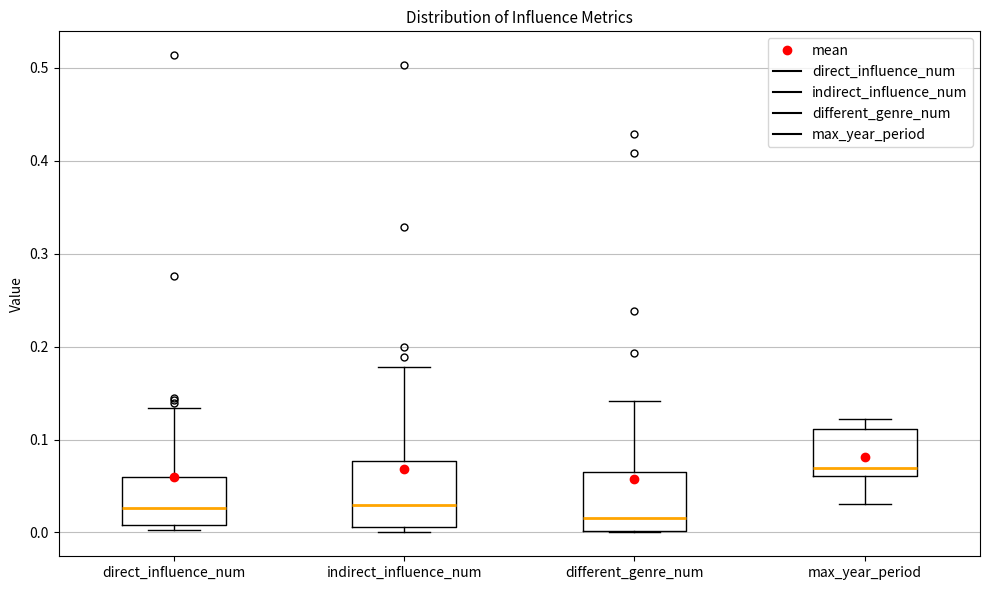

Reading left to right, transcribe this box plot: for each box, give where its median line is, the range the box spans, and where its two whiskers end, as read against the y-axis. The values are not printed on the chart, so give them approximately, as read against the axis.

direct_influence_num: median 0.03, box 0.01 to 0.06, whiskers 0.00 to 0.13
indirect_influence_num: median 0.03, box 0.01 to 0.08, whiskers 0.00 to 0.18
different_genre_num: median 0.02, box 0.00 to 0.06, whiskers 0.00 to 0.14
max_year_period: median 0.07, box 0.06 to 0.11, whiskers 0.03 to 0.12